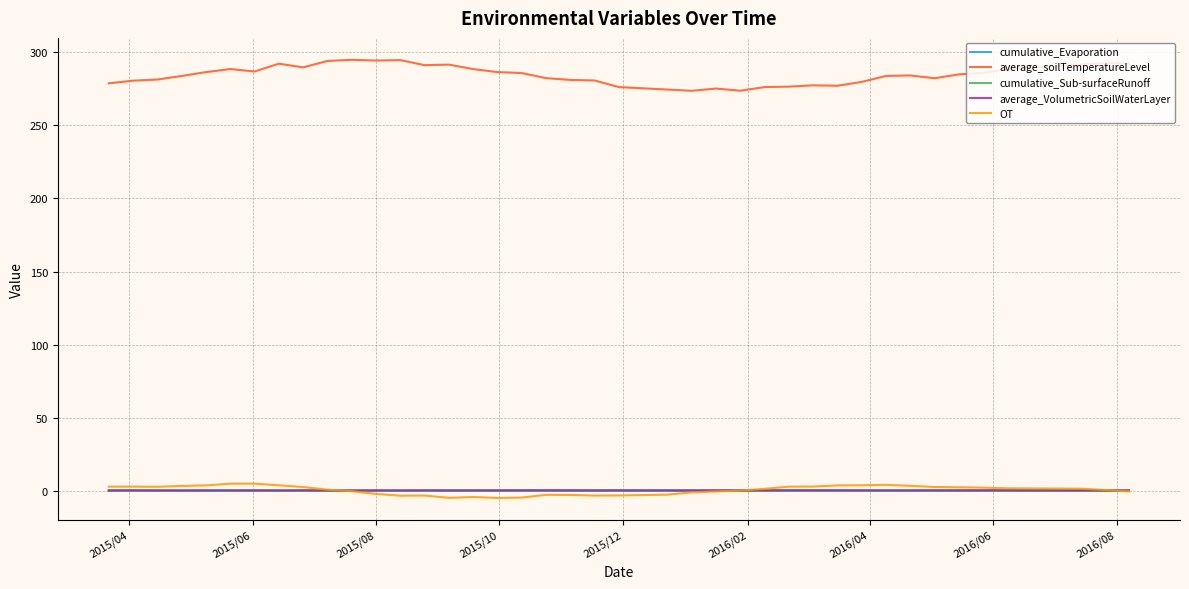

Count the number of categories in the chart.

40